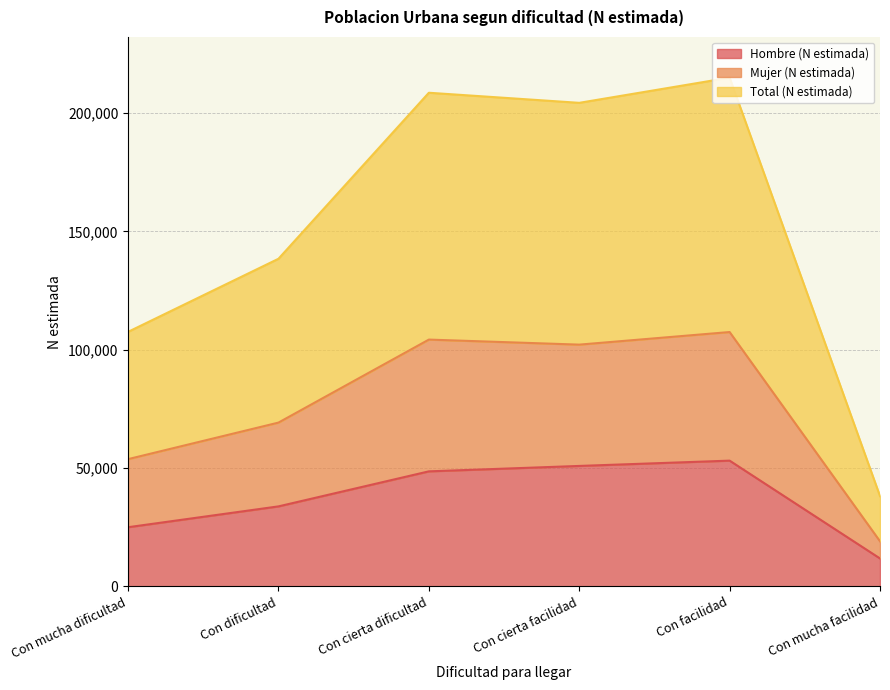

At which label does Hombre (N estimada) reach its minimum?

Con mucha facilidad